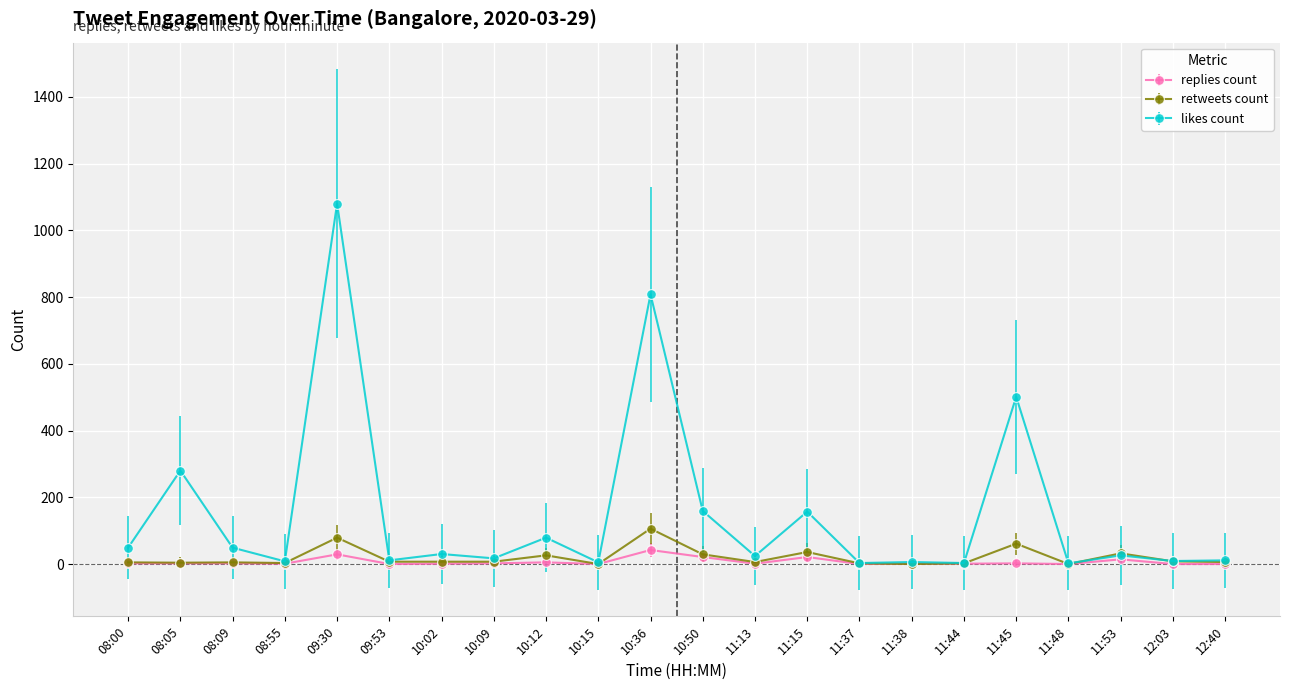

Which series has the largest range (max minus min)?

likes count